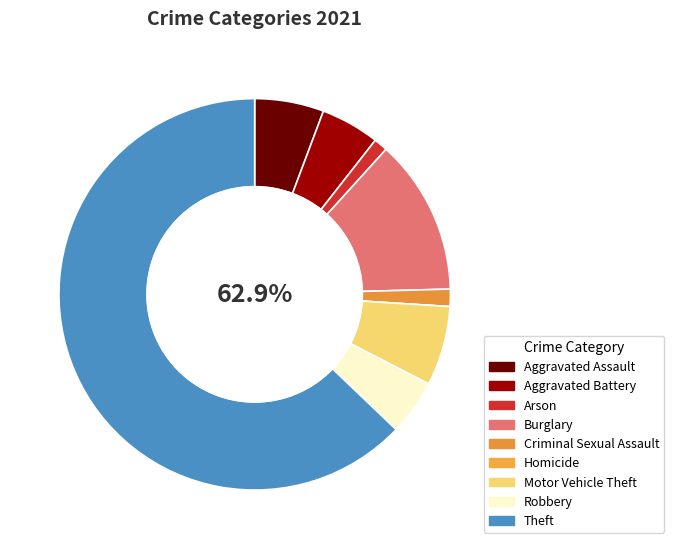

What is the change in value from Aggravated Battery to Homicide?

-17